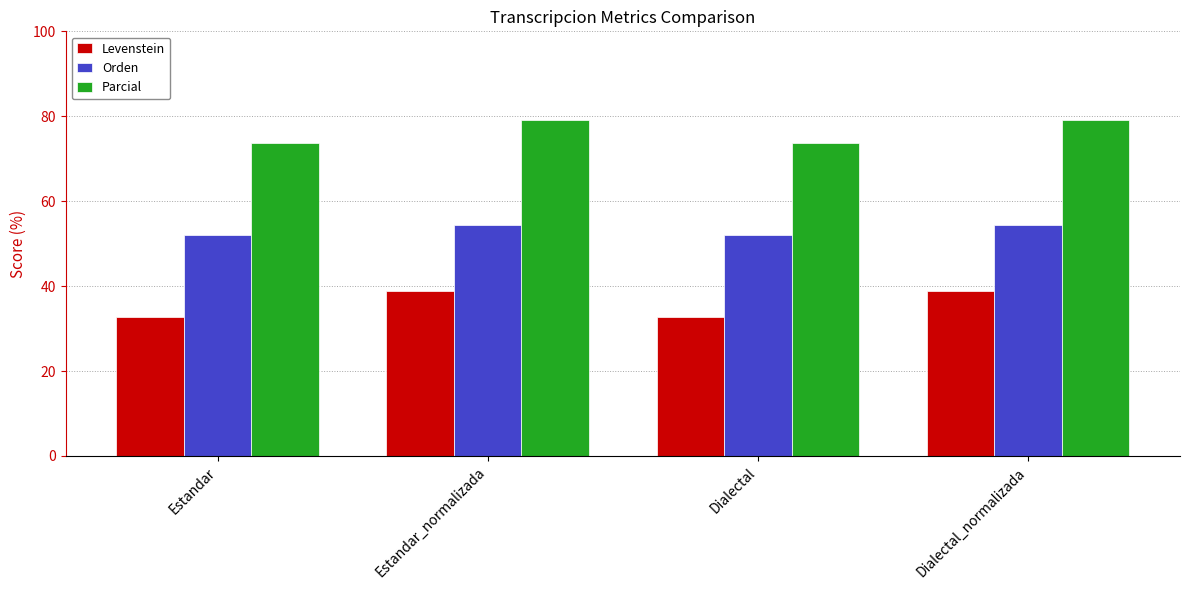

What is the approximate value of Orden at Estandar_normalizada?

54.3